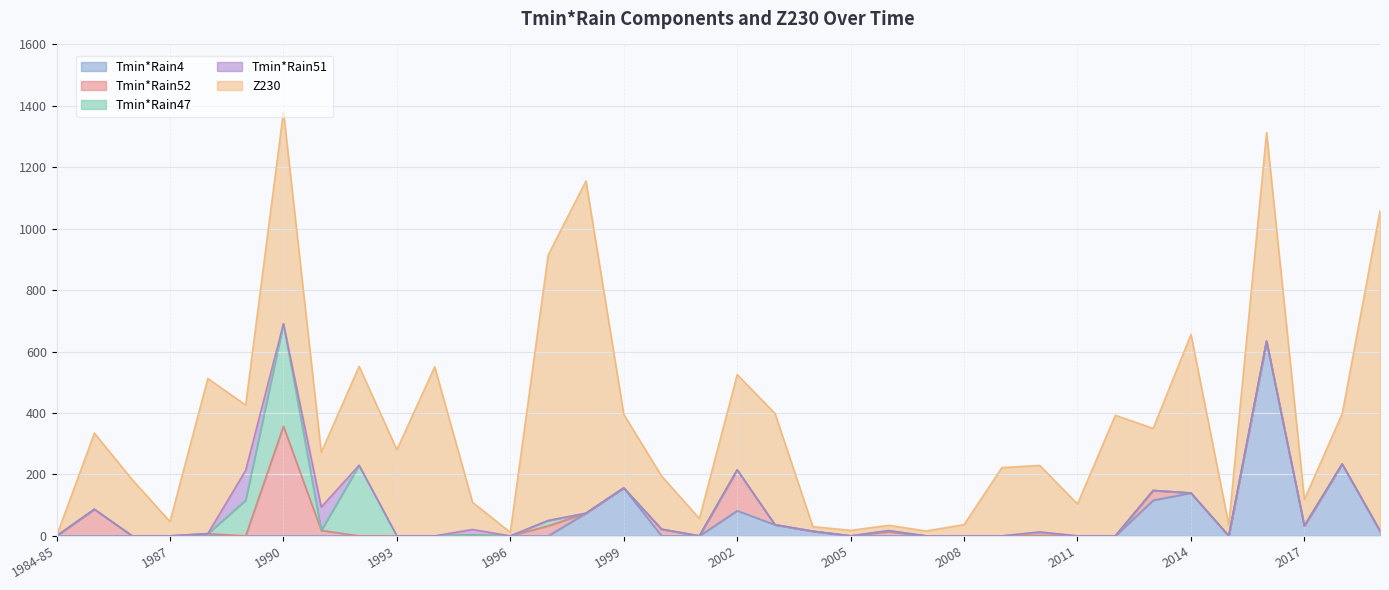

What position from the left is 1994?

11